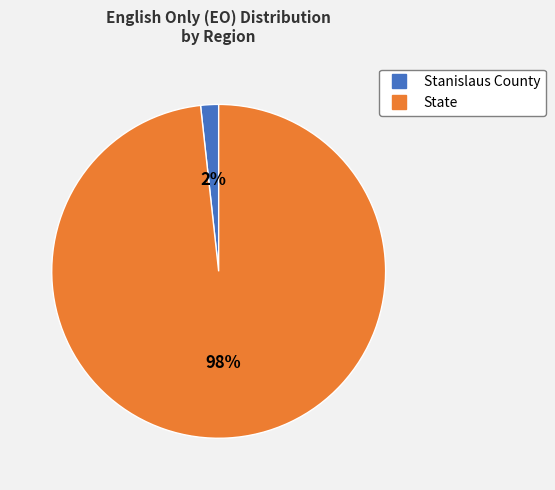

Count the number of slices in the pie.

2